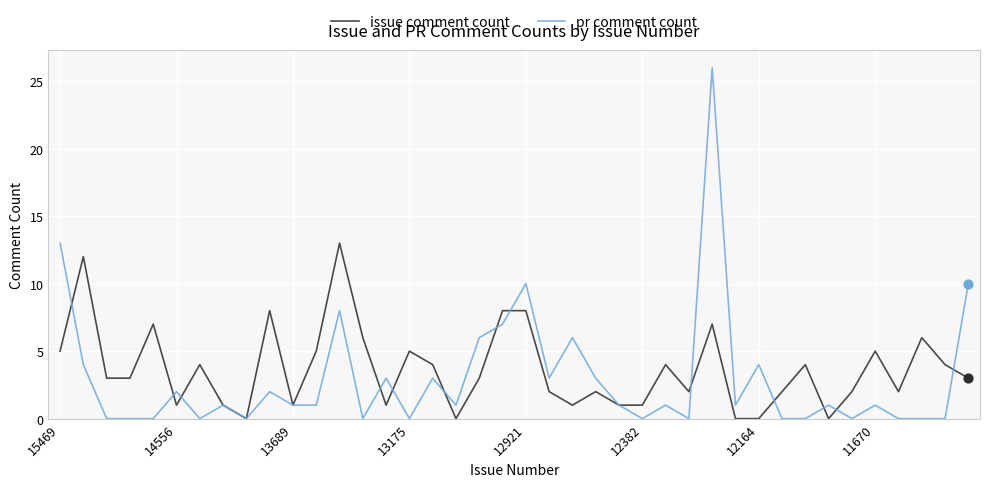

Which series has the largest total across all categories?

issue comment count